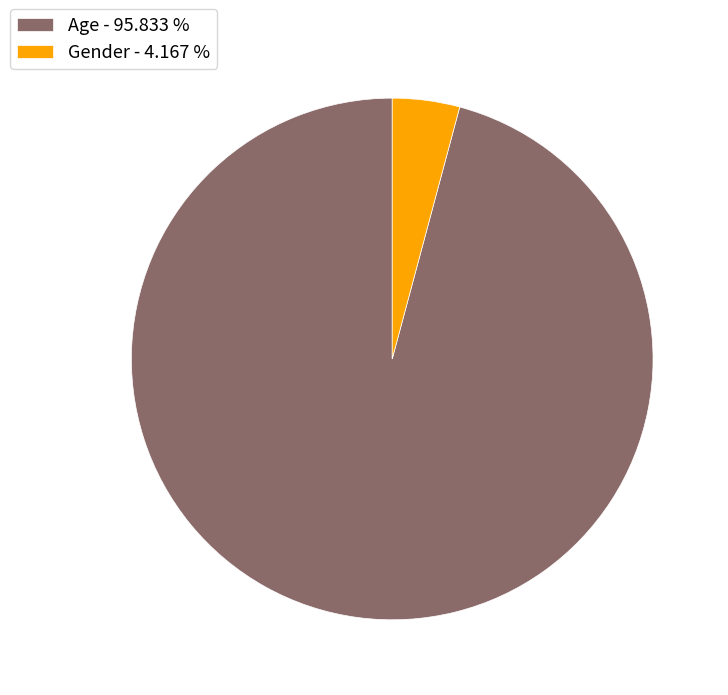

Rank the categories by value from highest to lowest.

Age, Gender